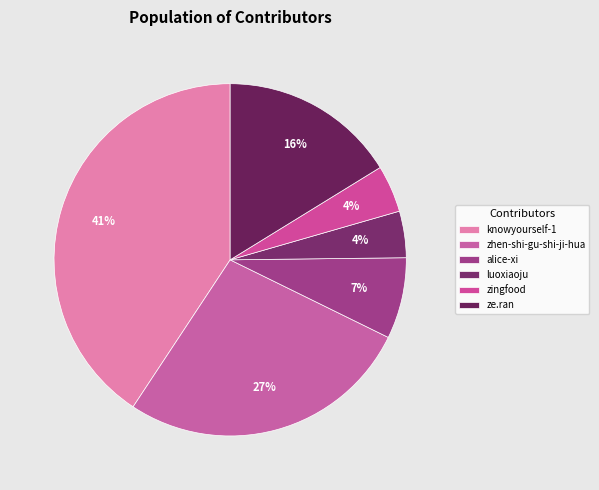

To the nearest percent, what is the average slice percentage?

17%